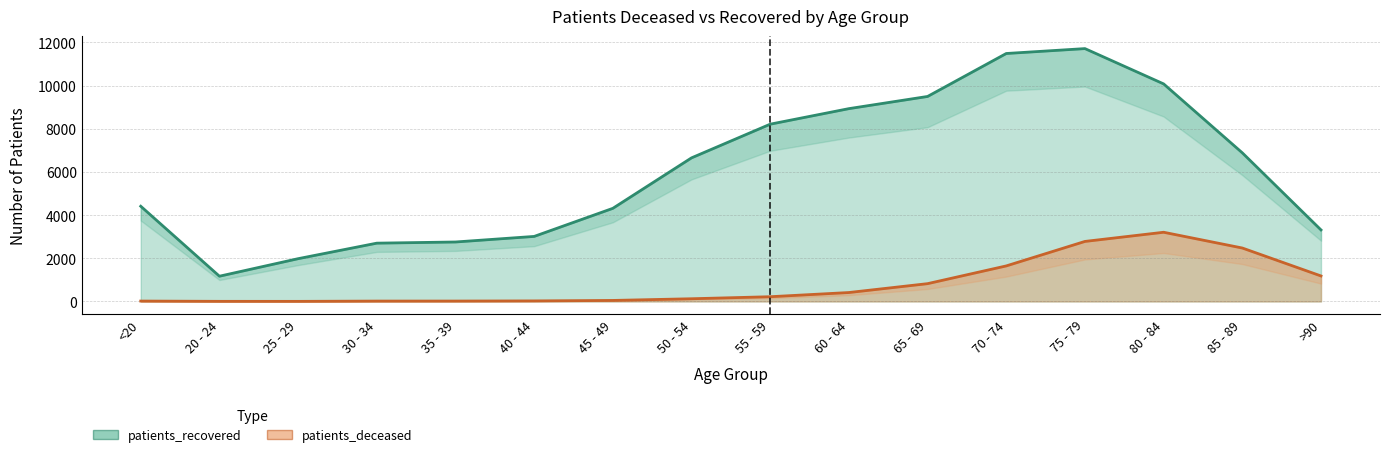

Reading left to right, transcribe all the data shown in this chart.

patients_deceased: <20=17	20 - 24=4	25 - 29=3	30 - 34=16	35 - 39=17	40 - 44=24	45 - 49=46	50 - 54=124	55 - 59=218	60 - 64=412	65 - 69=823	70 - 74=1645	75 - 79=2779	80 - 84=3204	85 - 89=2474	>90=1180
patients_recovered: <20=4409	20 - 24=1168	25 - 29=1980	30 - 34=2699	35 - 39=2753	40 - 44=3011	45 - 49=4312	50 - 54=6650	55 - 59=8210	60 - 64=8930	65 - 69=9494	70 - 74=11484	75 - 79=11711	80 - 84=10076	85 - 89=6883	>90=3312